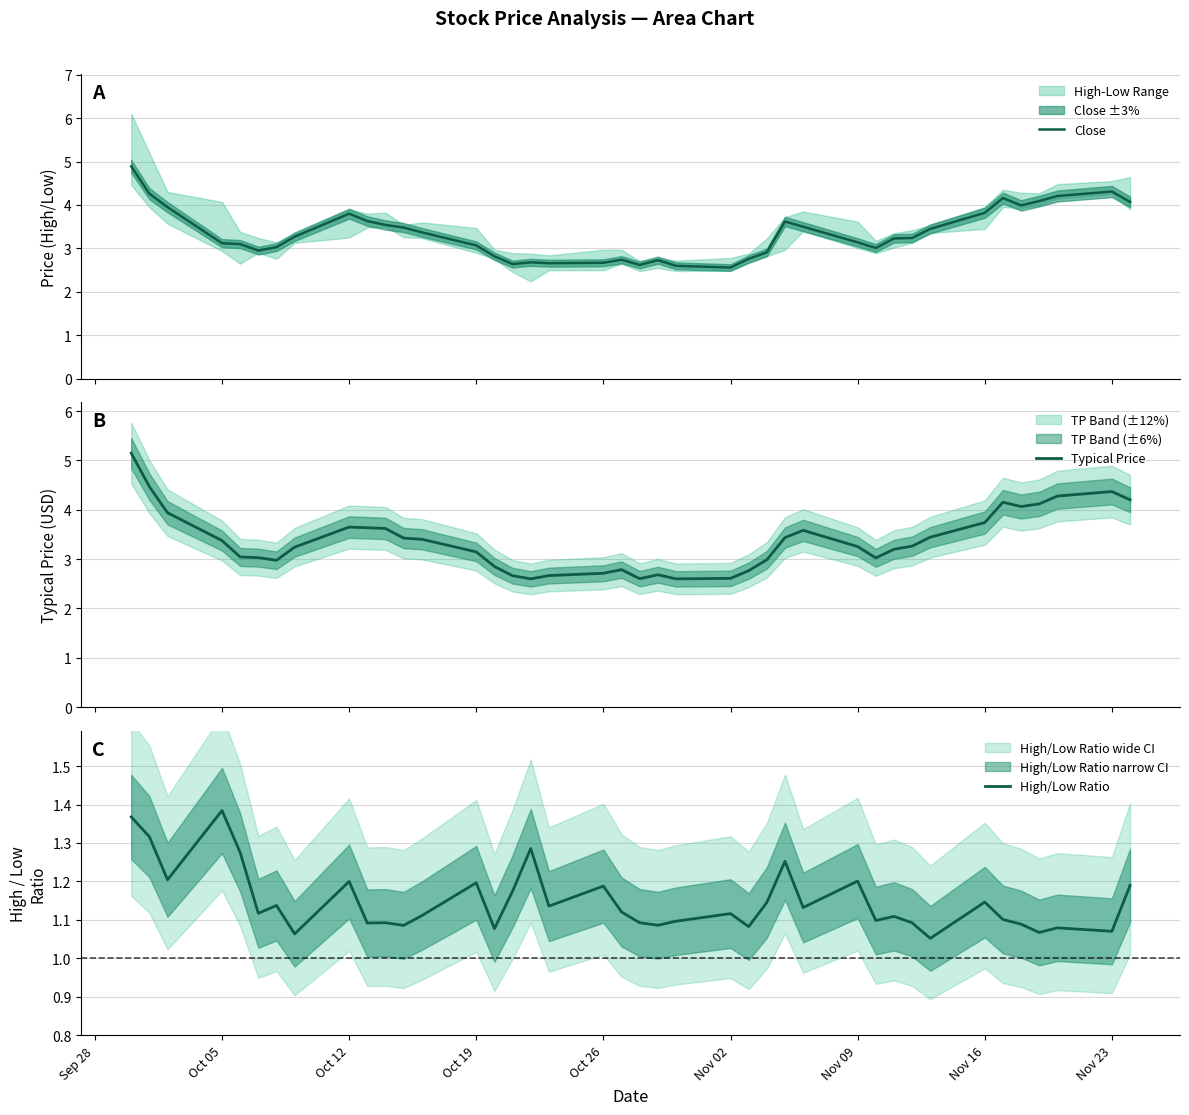

What is the maximum value for Close?

4.9